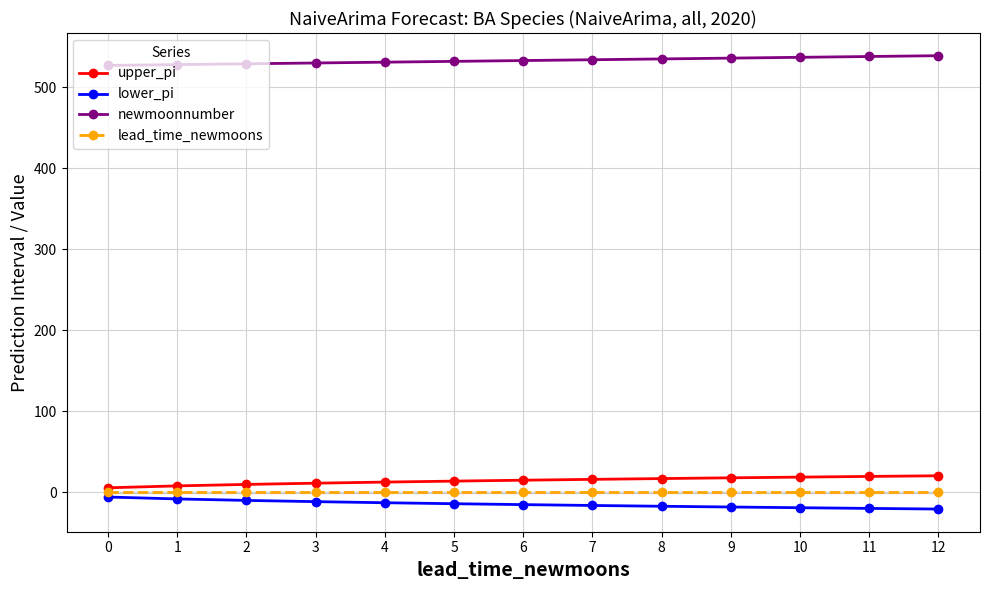

True or false: upper_pi and lead_time_newmoons intersect in this chart.

False